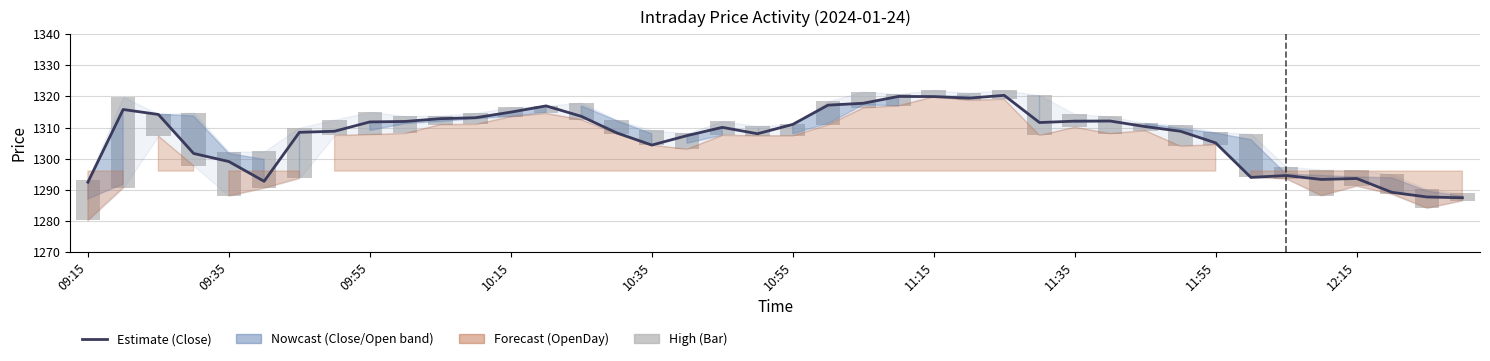

At how many categories does at least one series exceed 339?

40